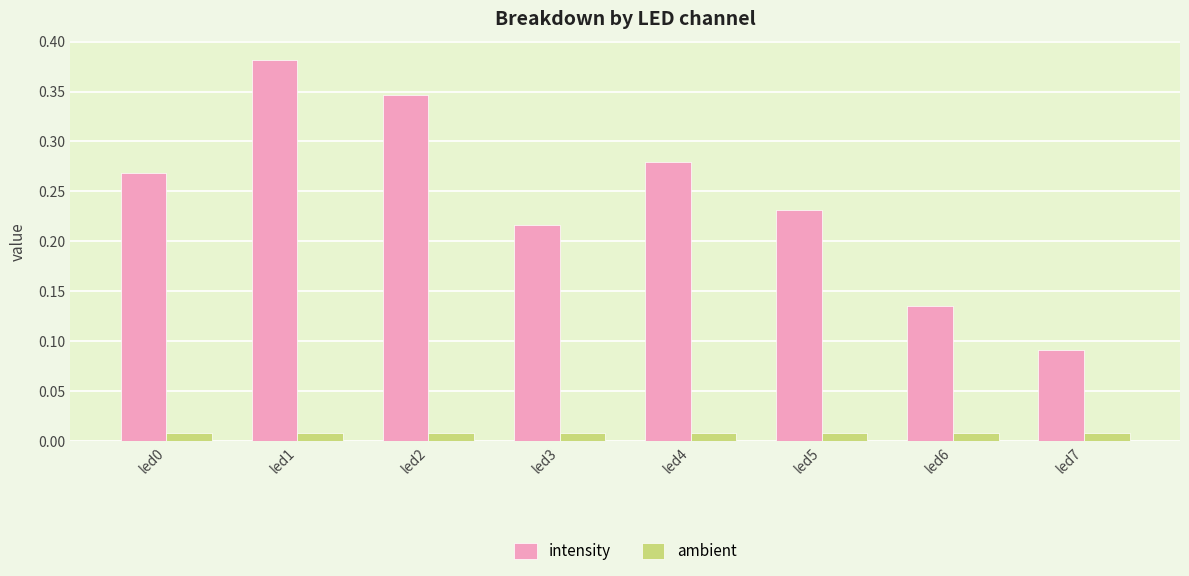

Which series has the largest total across all categories?

intensity